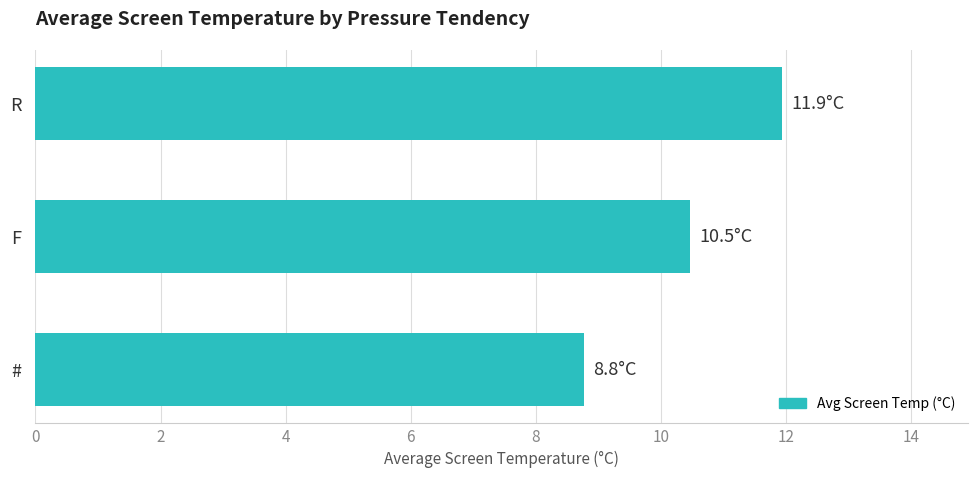

Approximately how many times larger is the value at F compared to R?

0.9